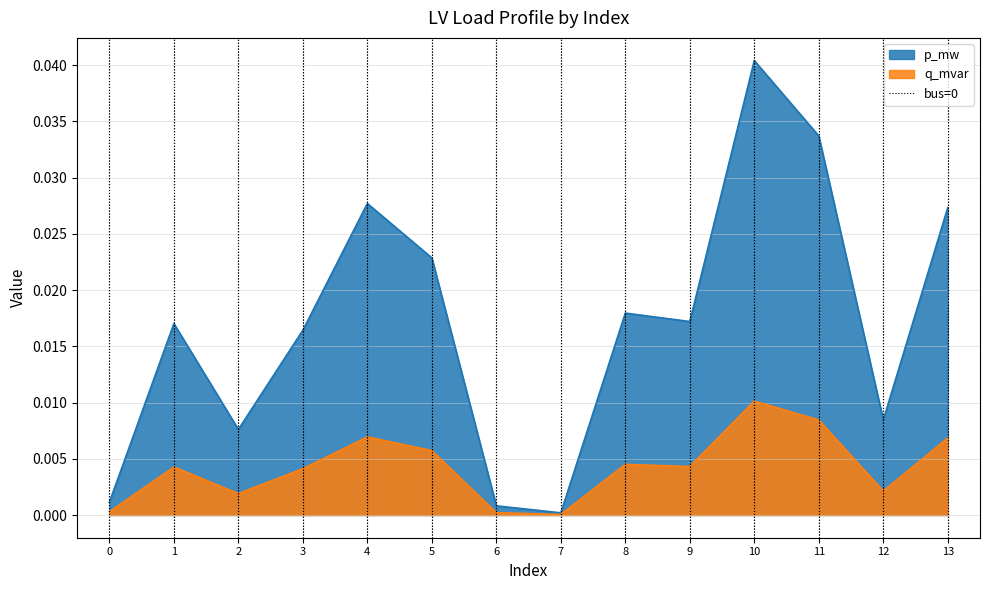

The q_mvar series shows 0.0 at 7. True or false?

True